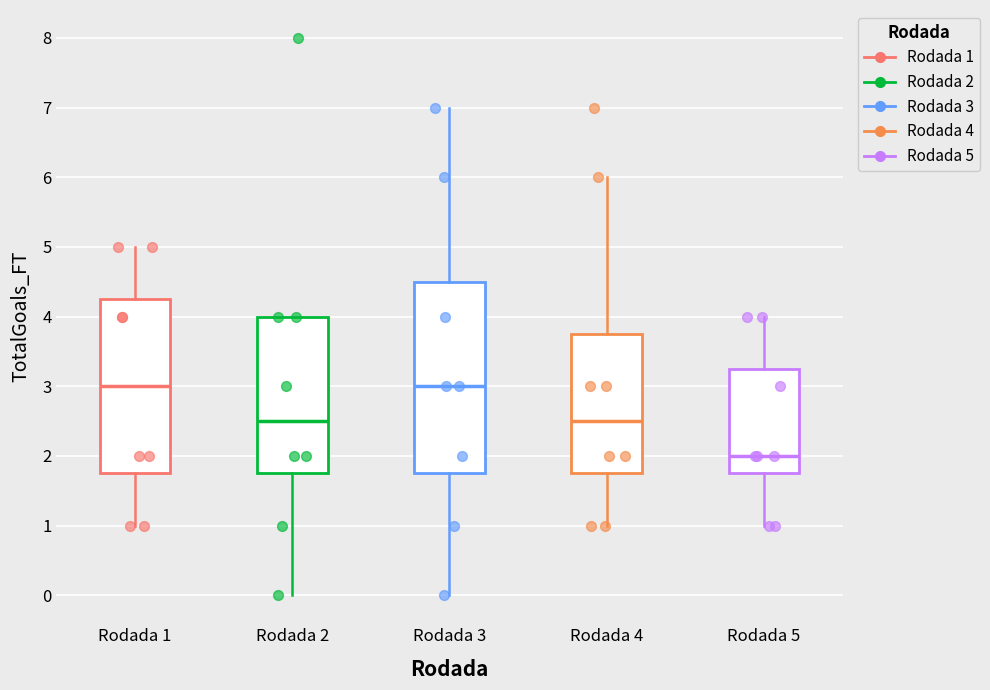

Where does the lower whisker of the box for Rodada 4 end on the y-axis? The values are not printed on the chart, so give them approximately, as read against the axis.

1.0